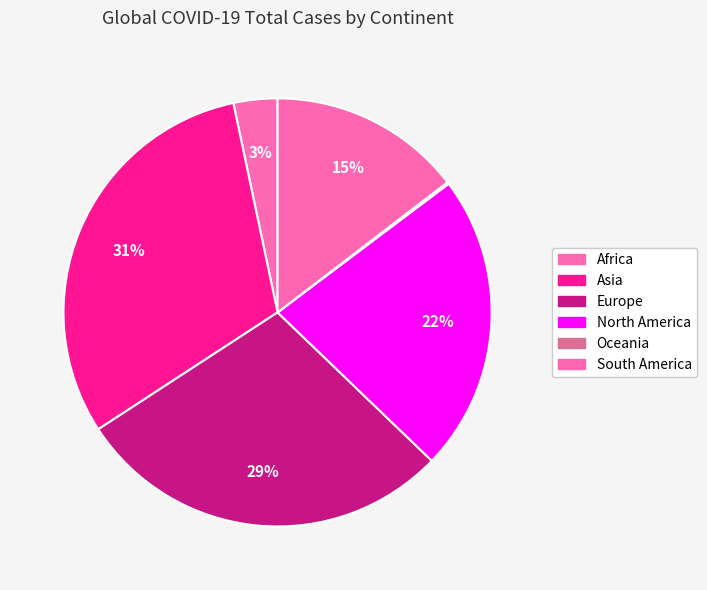

What percentage is the Europe slice, to the nearest percent?

29%